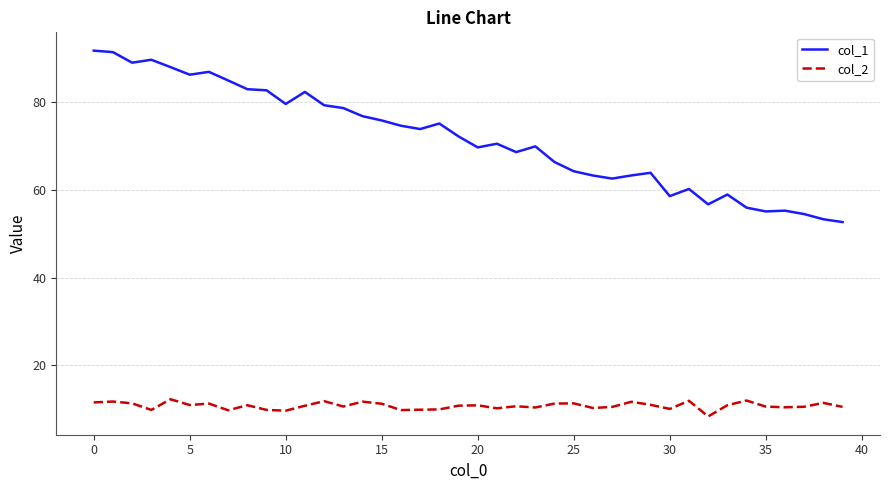

Which series has the largest range (max minus min)?

col_1